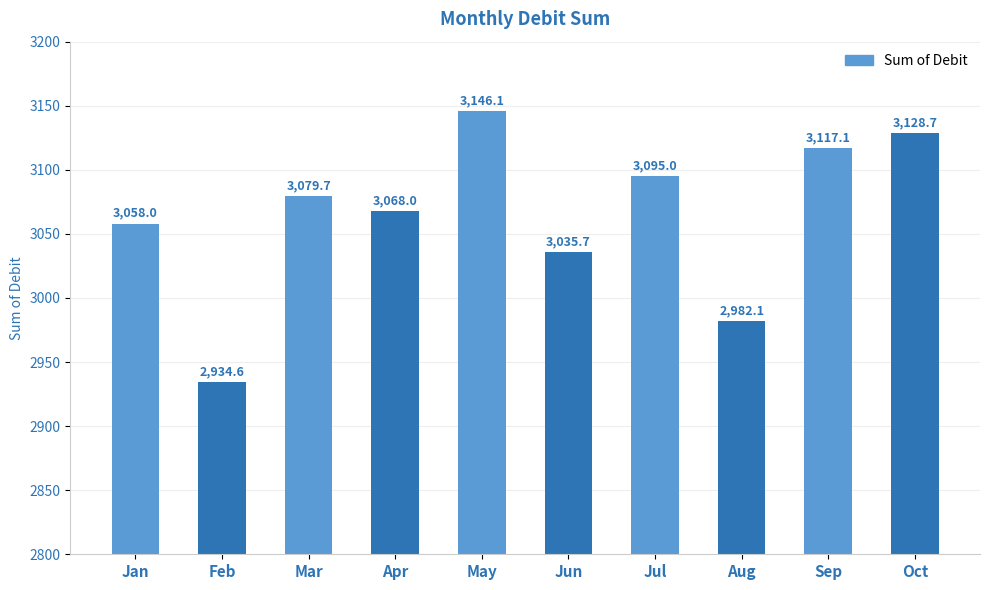

Reading left to right, extract all data points from this chart.

3058.0	2934.6	3079.7	3068.0	3146.1	3035.7	3095.0	2982.1	3117.1	3128.7